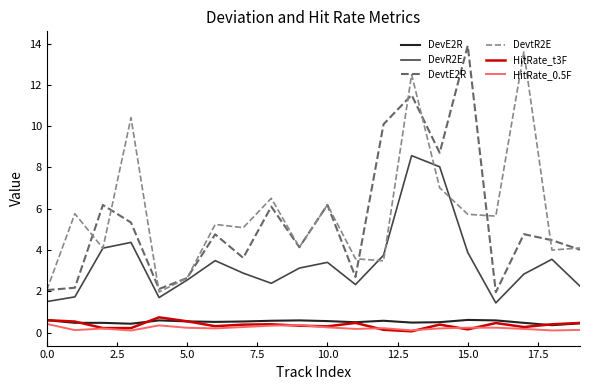

True or false: HitRate_0.5F and DevR2E intersect in this chart.

False